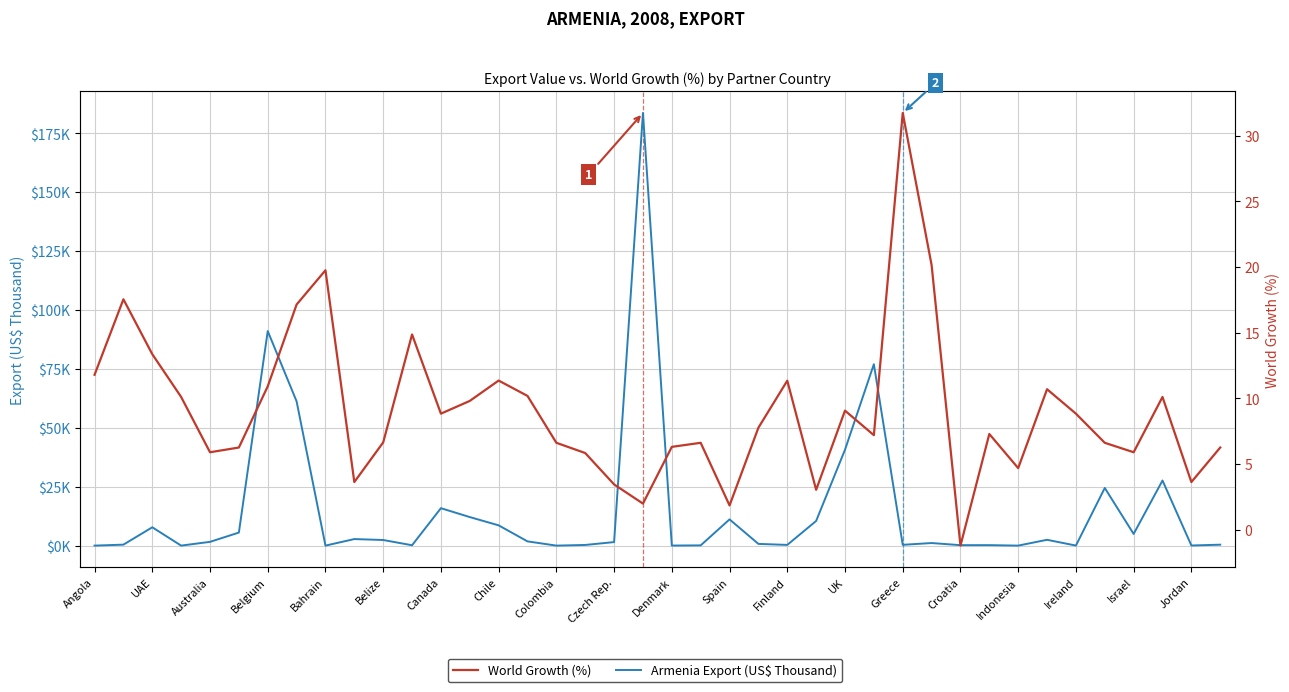

At which label does World Growth (%) first exceed 7?

Angola